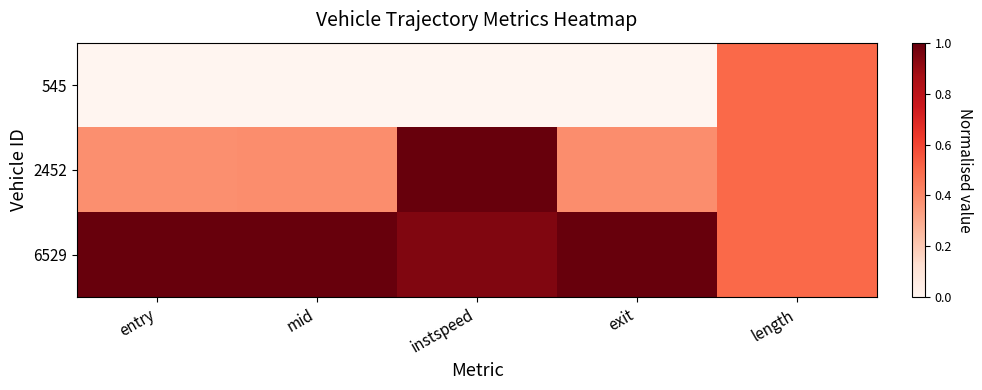

Reading left to right, what are all the values shown in this chart?

545: entry=0.0	mid=0.0	instspeed=0.0	exit=0.0	length=0.5
2452: entry=0.4	mid=0.4	instspeed=1.0	exit=0.4	length=0.5
6529: entry=1.0	mid=1.0	instspeed=0.9	exit=1.0	length=0.5